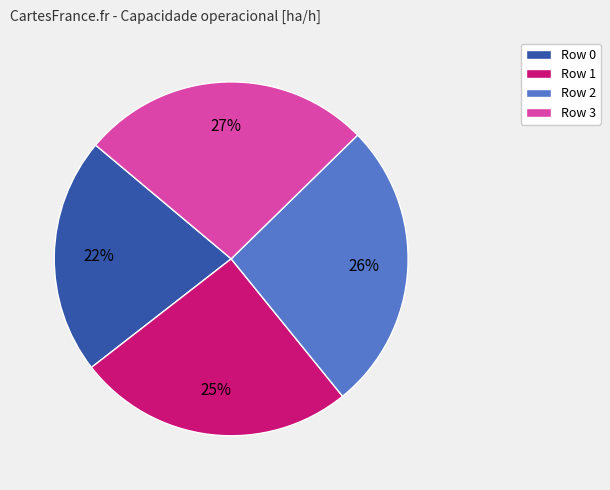

Count the number of slices in the pie.

4